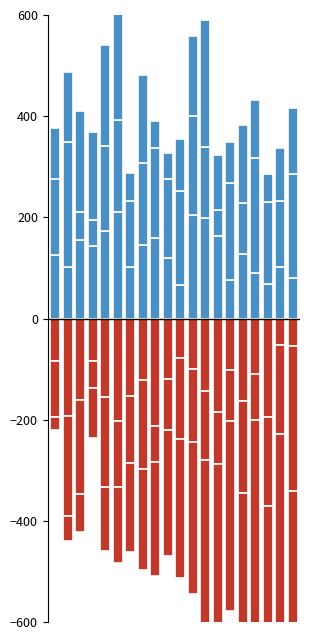

At which category is the sum across all series the highest?

5